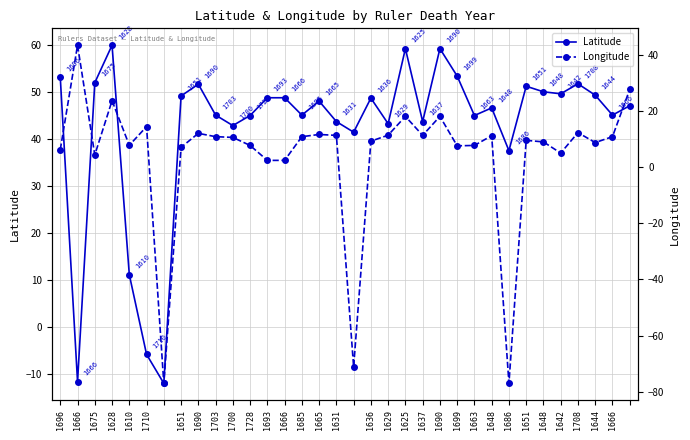

Is the value of Latitude at 1642 greater than the value of Longitude at 1675?

Yes